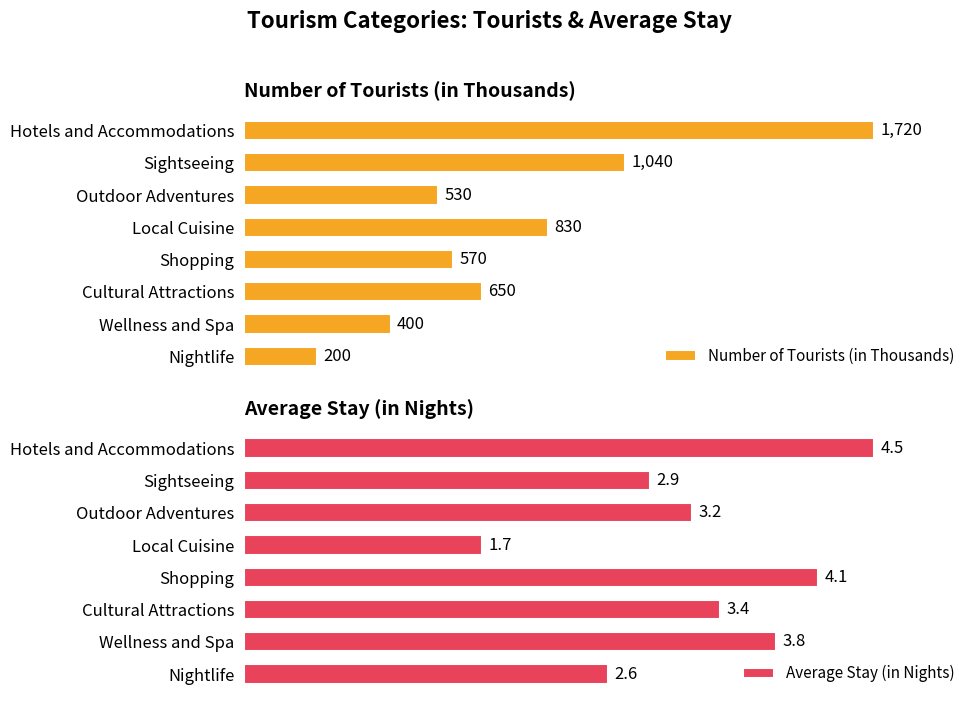

Reading left to right, list all the values displayed in this chart.

Number of Tourists (in Thousands): 0=1720.0	1=1040.0	2=530.0	3=830.0	4=570.0	5=650.0	6=400.0	7=200.0
Average Stay (in Nights): 0=4.5	1=2.9	2=3.2	3=1.7	4=4.1	5=3.4	6=3.8	7=2.6